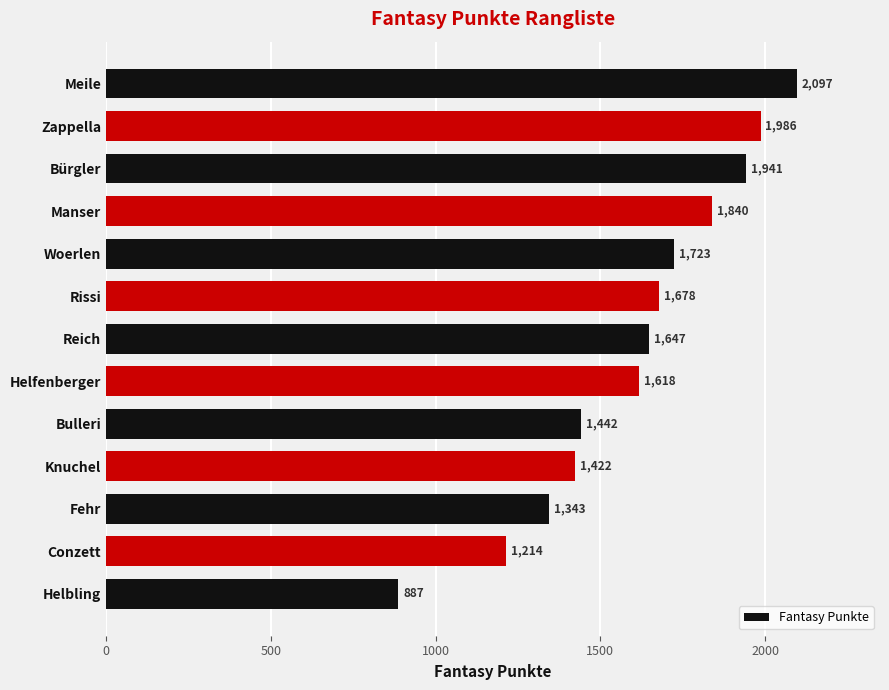

What is the approximate value at Bürgler, to the nearest 50?

1950